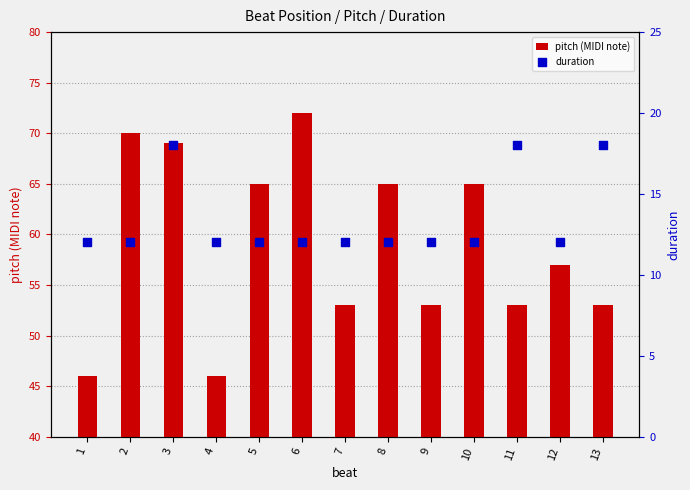

At how many categories does at least one series exceed 61?

6